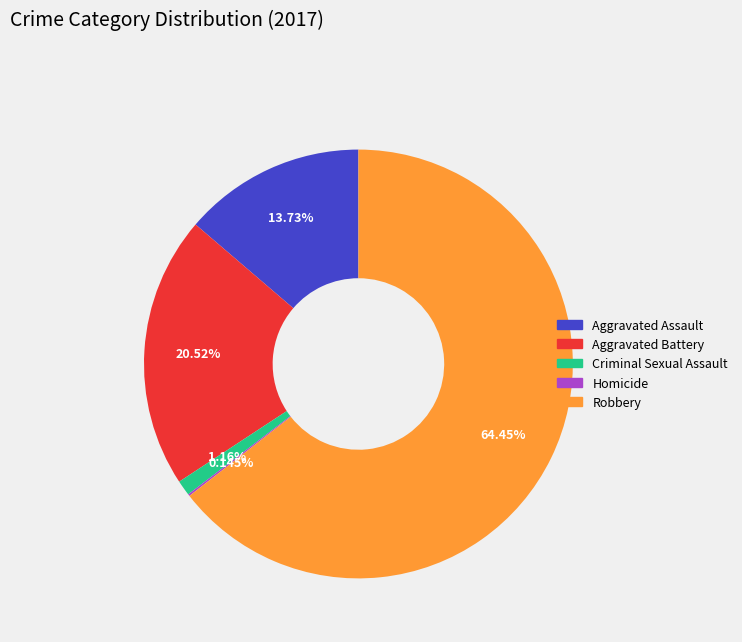

To the nearest percent, what is the difference between the largest and smallest slice percentages?

64%